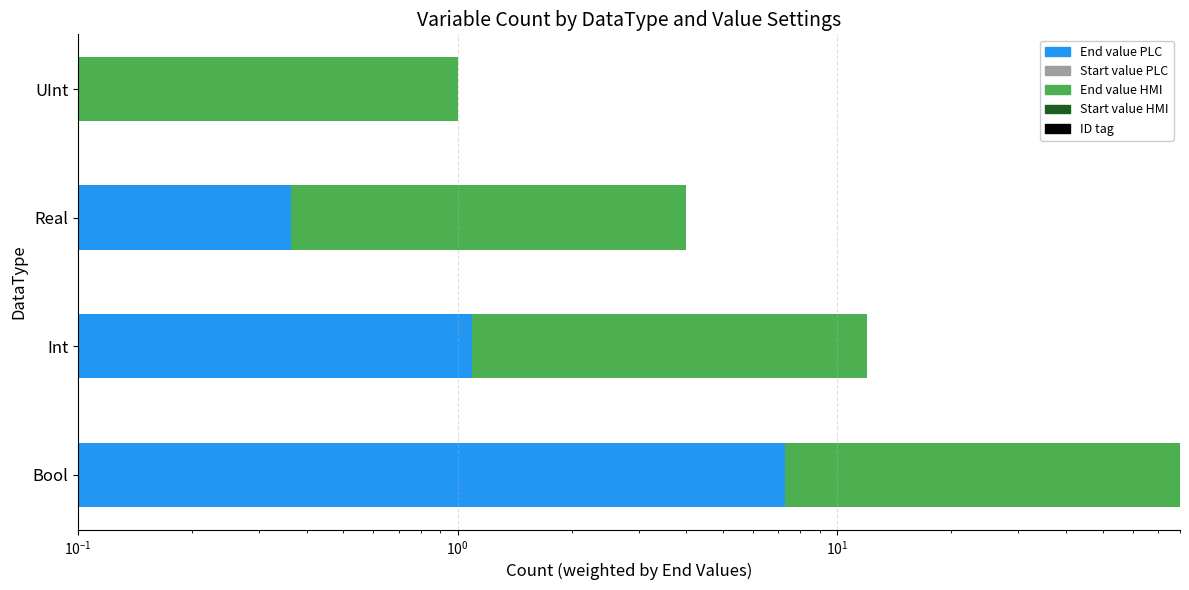

At how many categories does at least one series exceed 69?

1